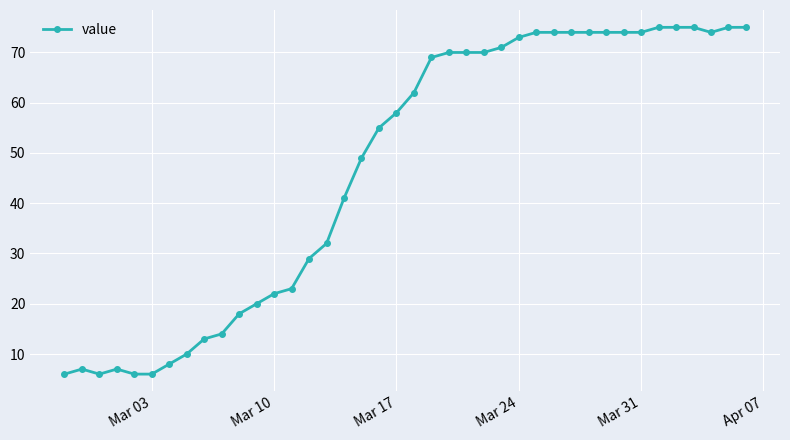

True or false: there are more than 0 points higher than both neighbors.

True